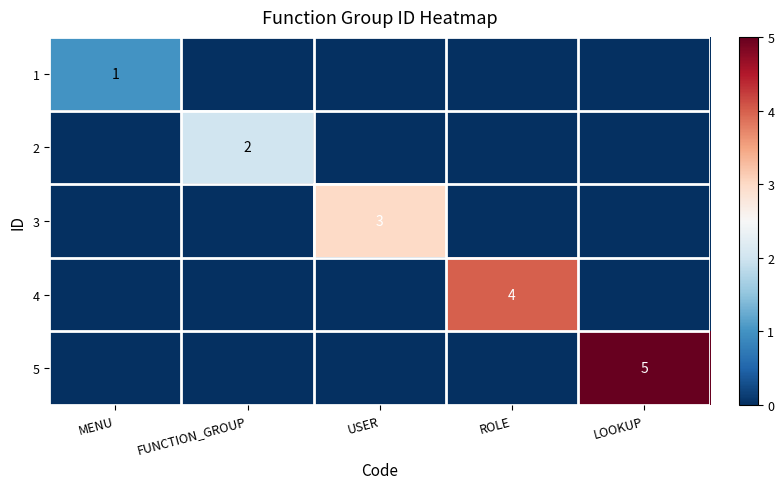

True or false: 3 has a value of -1 at ROLE.

False